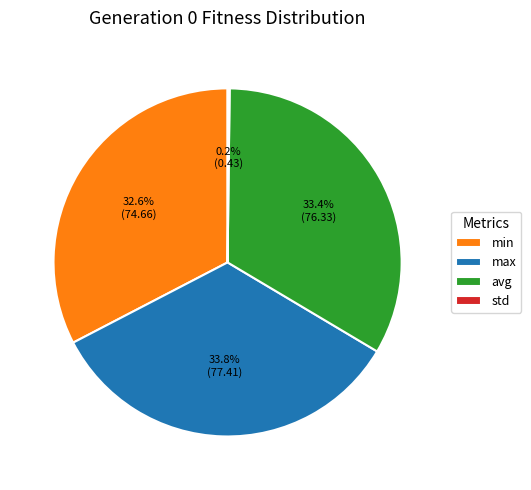

To the nearest percent, what is the difference between the largest and smallest slice percentages?

34%